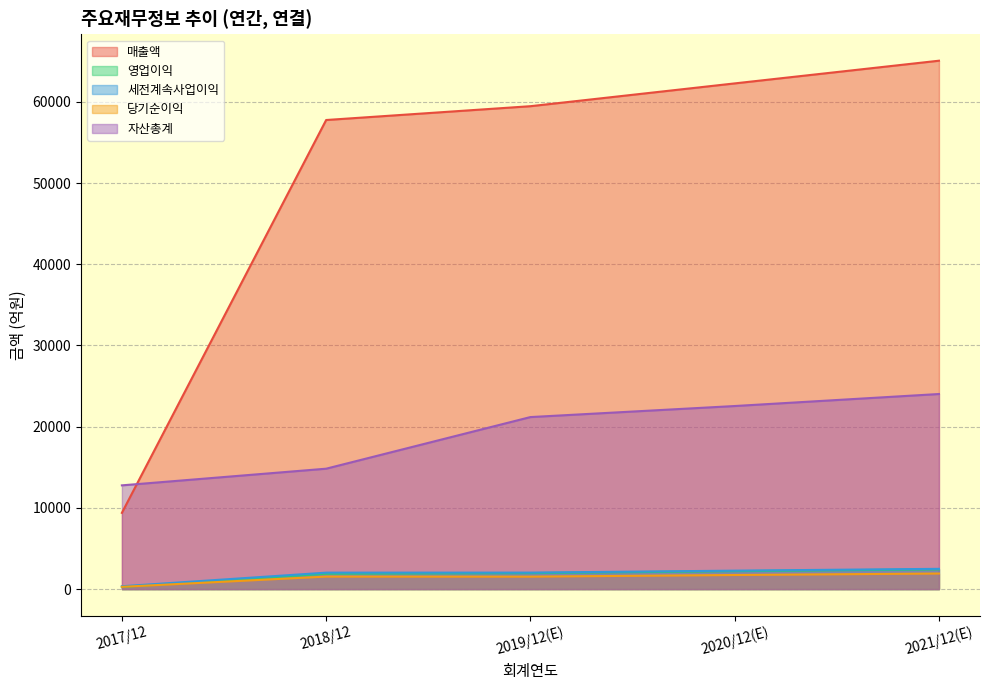

What is the sum of all 세전계속사업이익 values?

9171